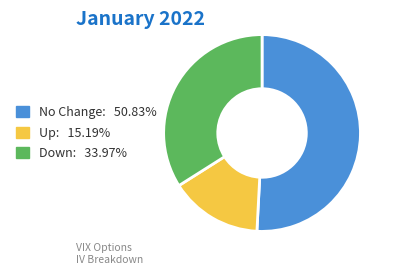

Is there a majority slice in this chart?

Yes